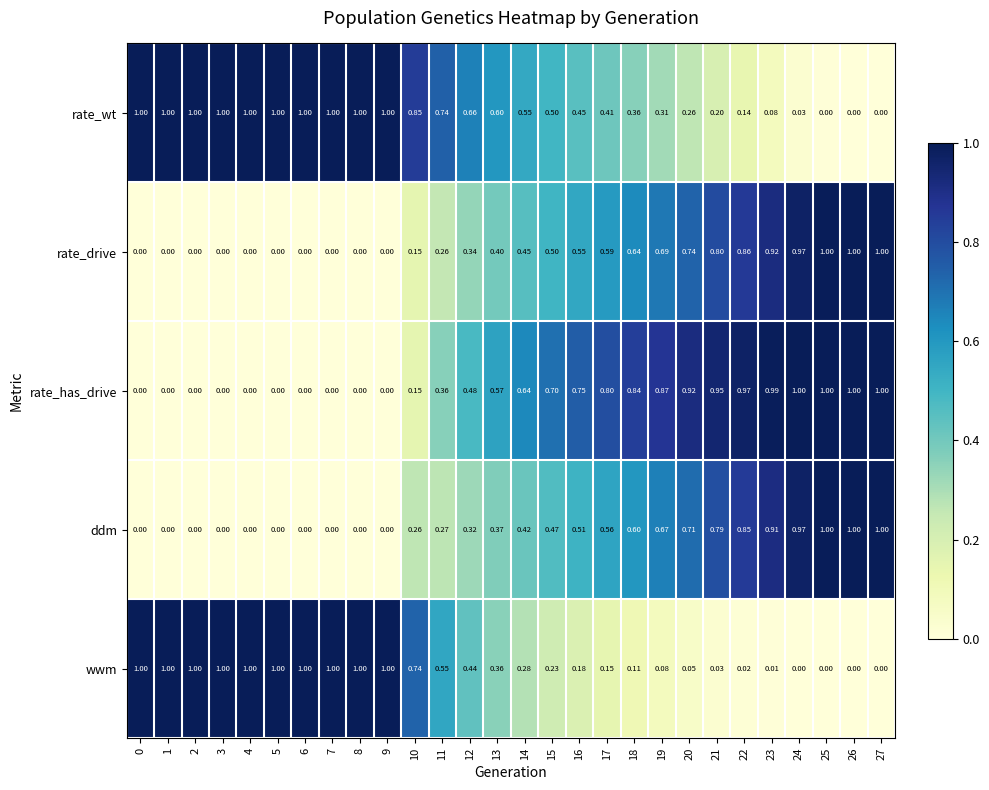

Rank the series at 20 from highest to lowest value.

rate_has_drive, rate_drive, ddm, rate_wt, wwm